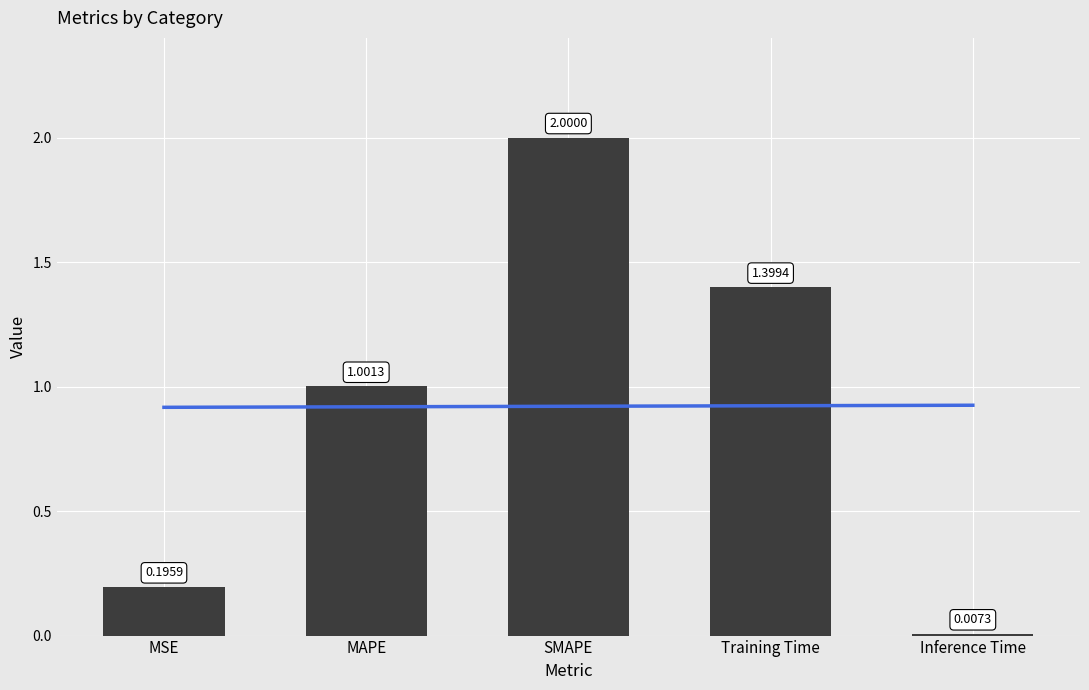

What is the sum of all values?

4.6